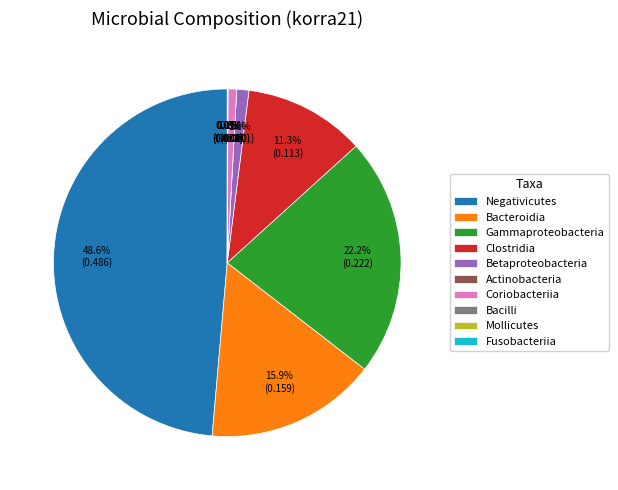

Count the number of slices in the pie.

10